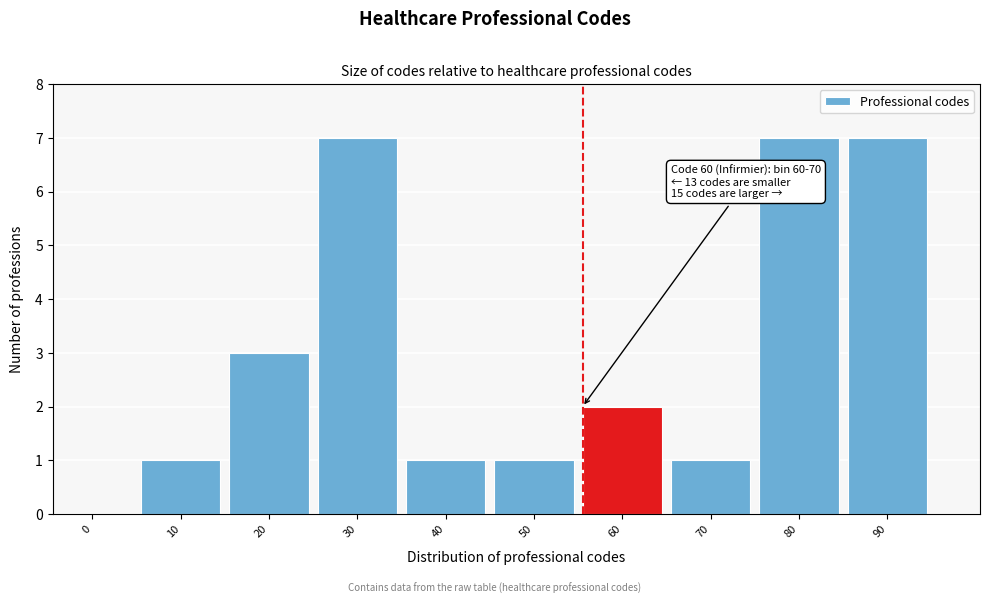

Reading left to right, transcribe all the data shown in this chart.

0=0	10=1	20=3	30=7	40=1	50=1	60=2	70=1	80=7	90=7